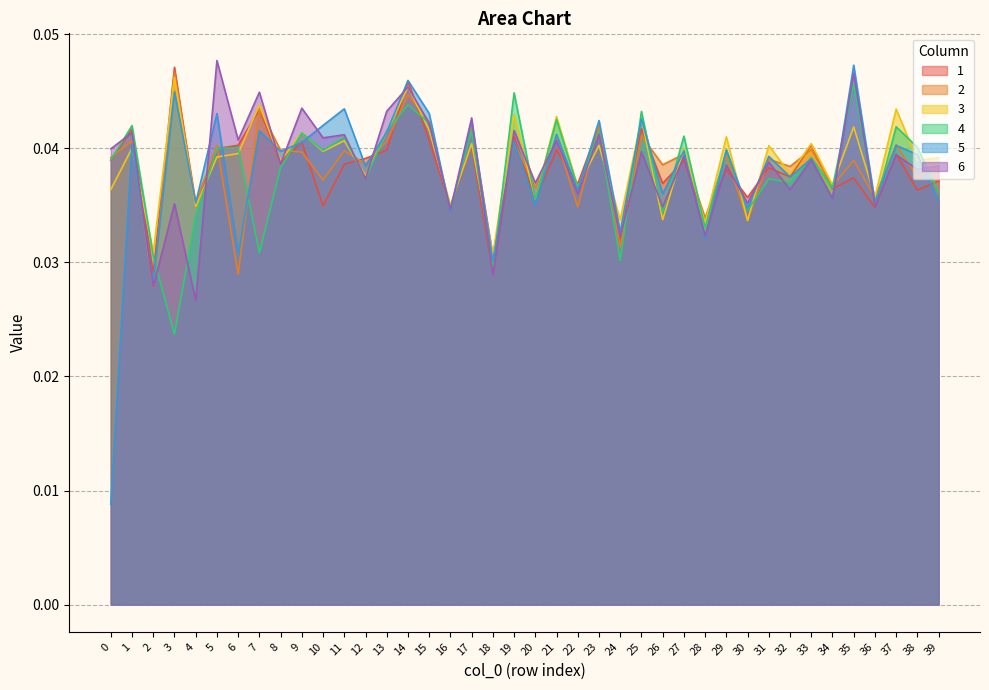

True or false: 3 and 5 cross at least once.

True